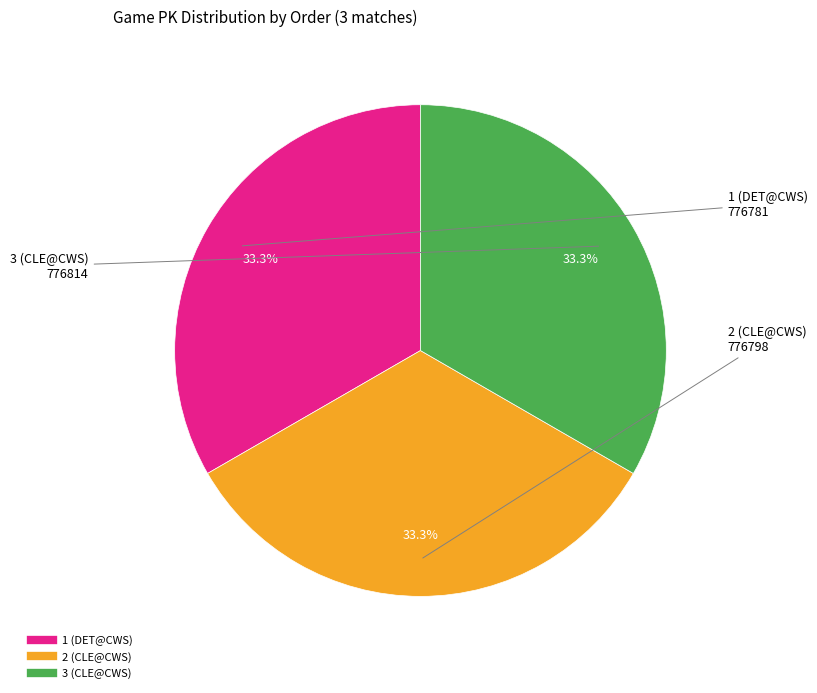

Approximately how many times larger is the value at 1 (DET@CWS) compared to 3 (CLE@CWS)?

1.0